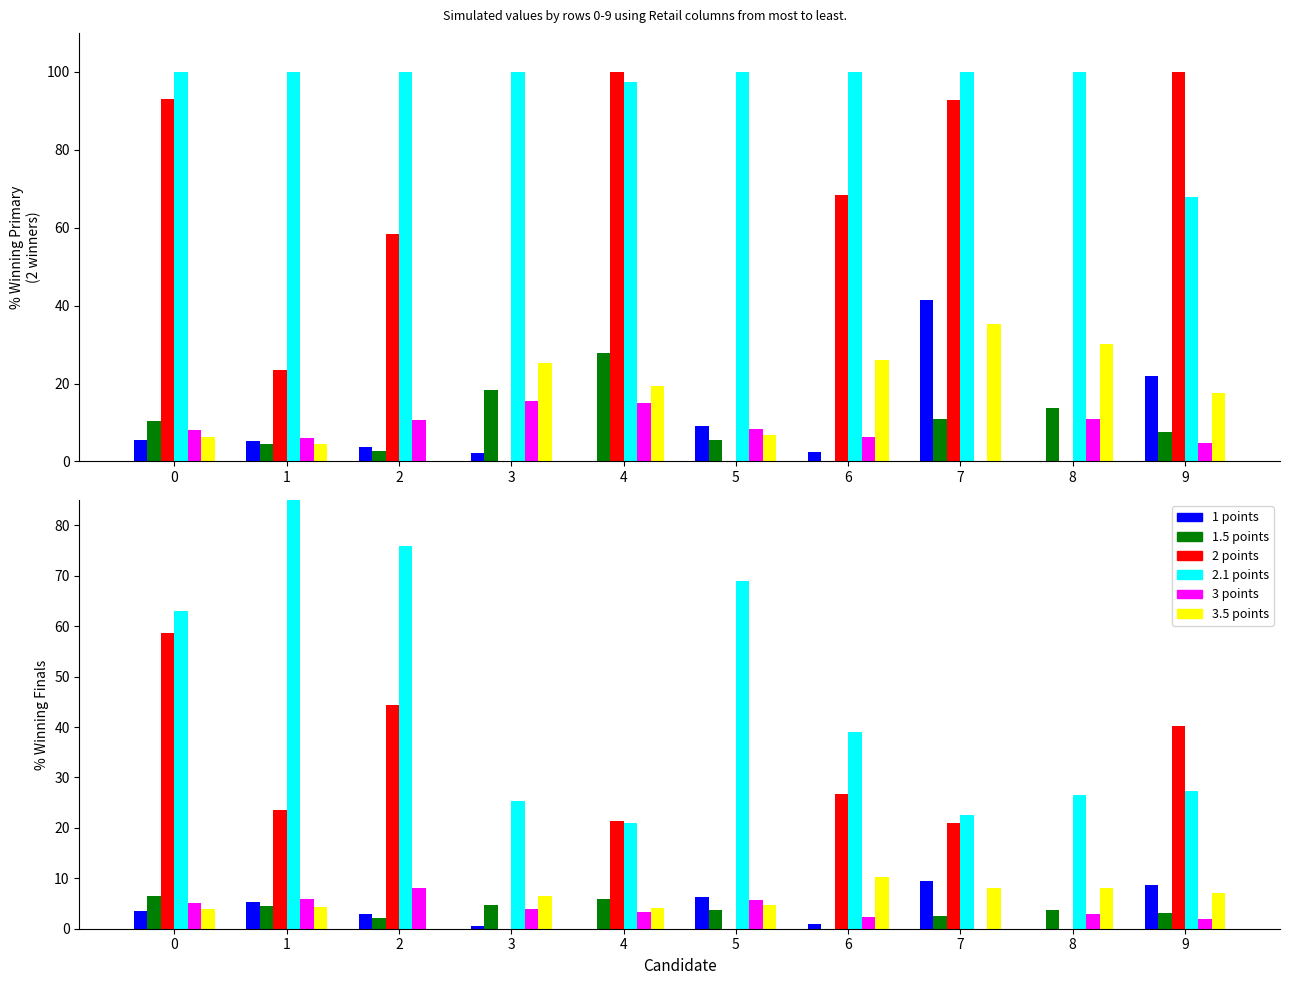

At how many categories does at least one series exceed 19?

10